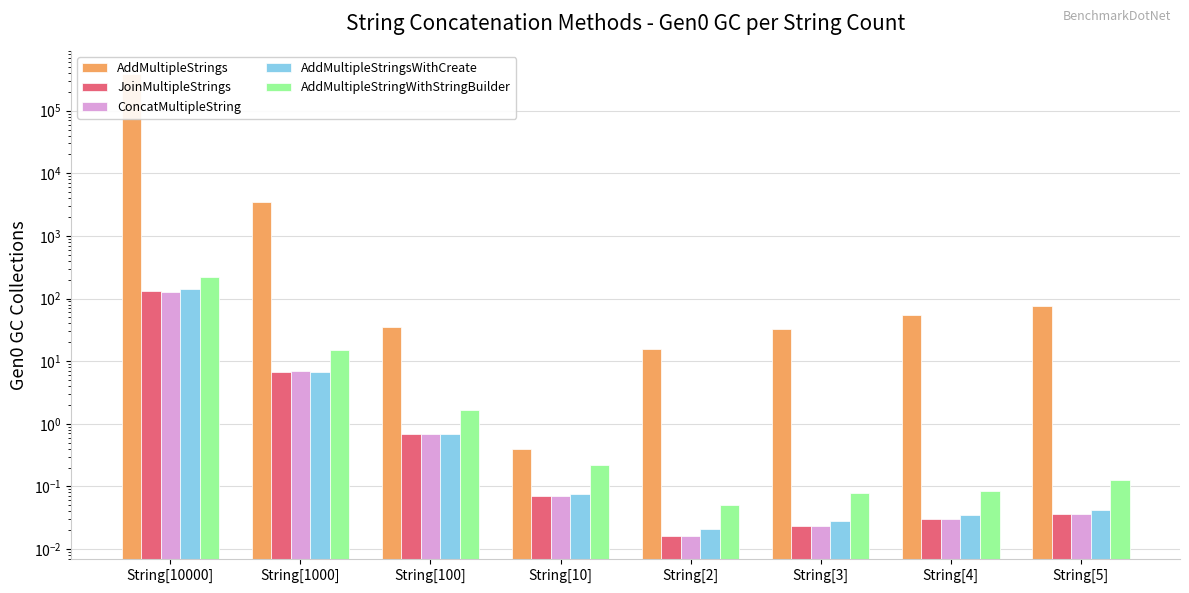

At String[4], list the series in order from smallest to largest.

JoinMultipleStrings, ConcatMultipleString, AddMultipleStringsWithCreate, AddMultipleStringWithStringBuilder, AddMultipleStrings